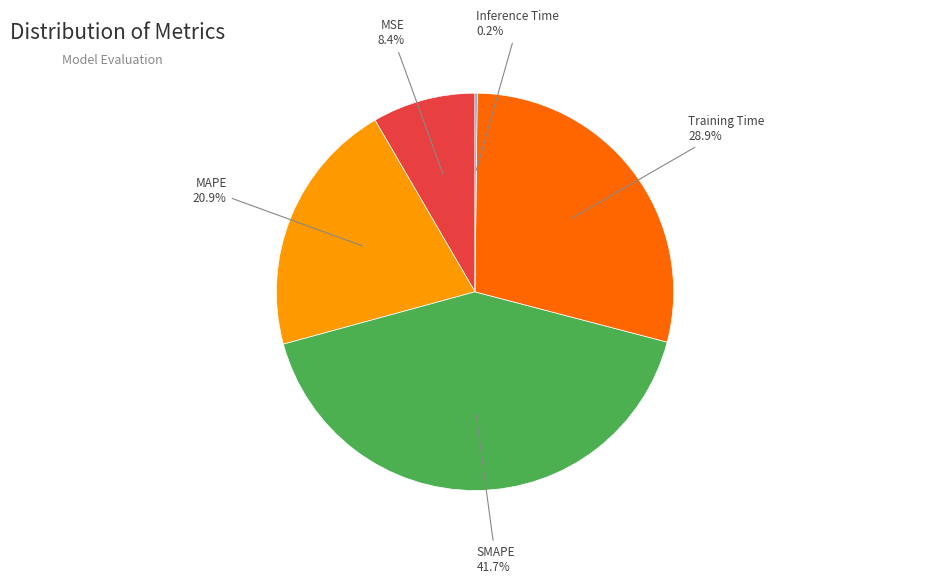

Is there a majority slice in this chart?

No